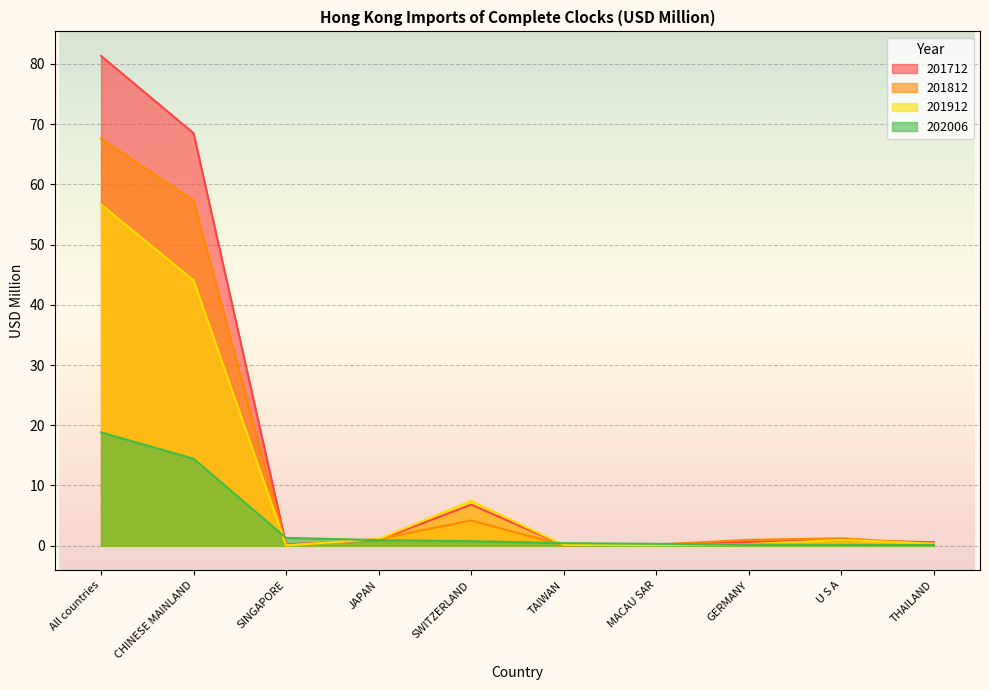

What is the label of the 7th point from the left?

MACAU SAR